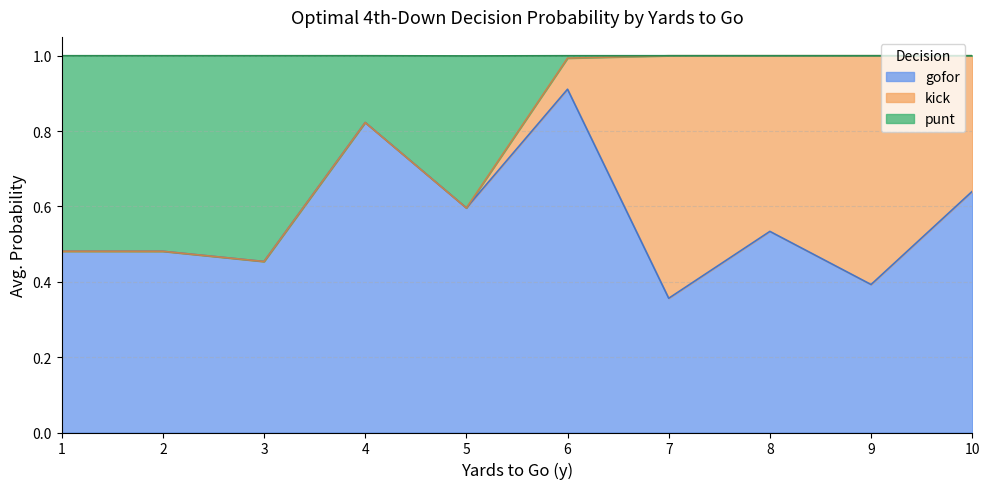

Which category has the lowest value in the gofor series?

7